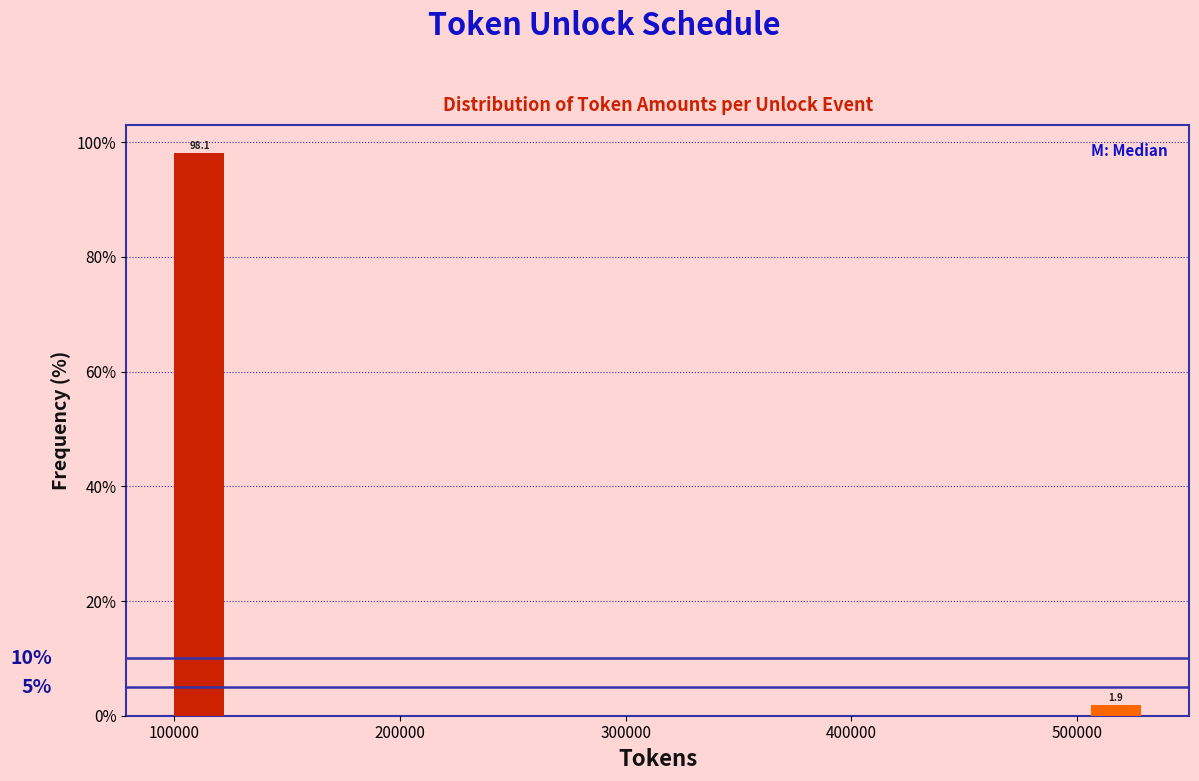

Around what value on the x-axis is the tallest bar? Give the approximate position of its centre, as read against the axis.

110000